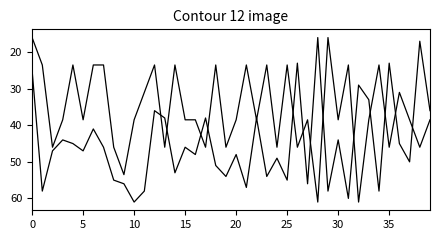

Does the chart have visible grid lines?

No